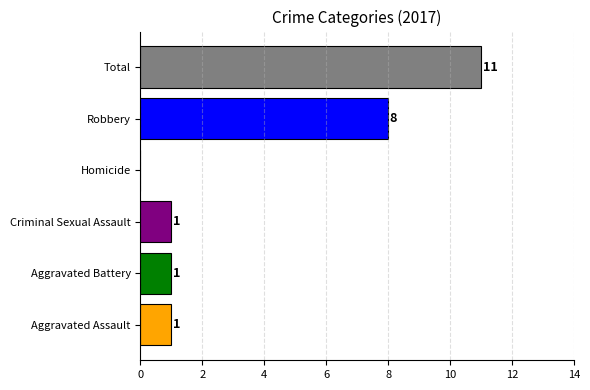

Which has a higher value, Aggravated Assault or Homicide?

Aggravated Assault